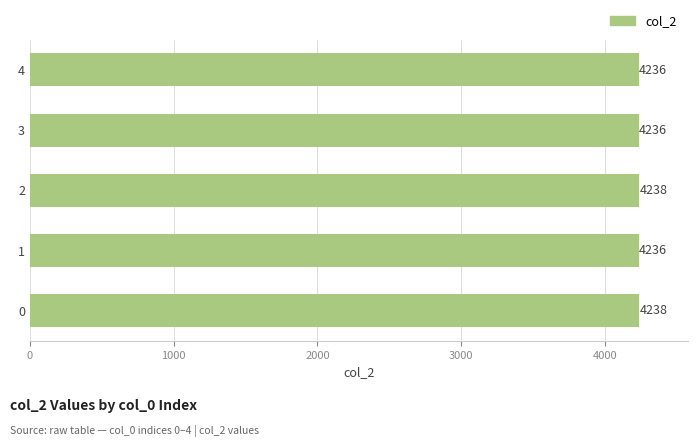

The value at 0 is 5870. True or false?

False